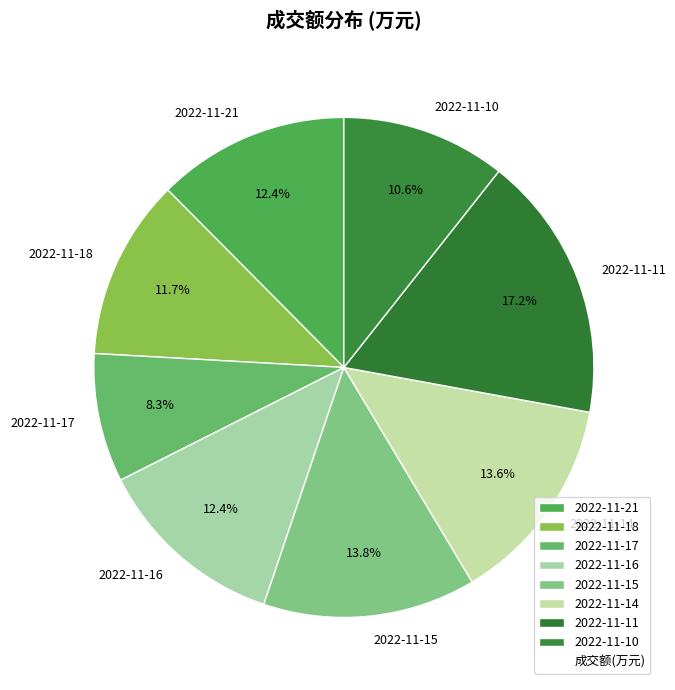

Does any single category account for the majority?

No